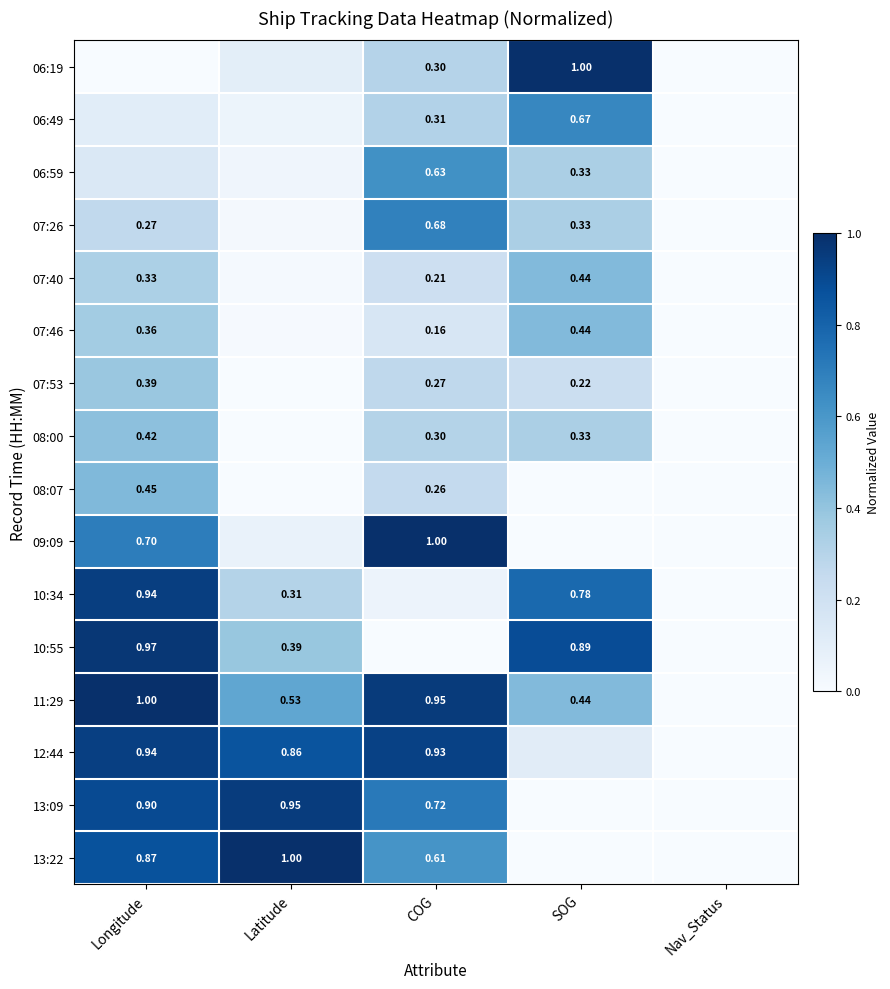

Which series has the largest range (max minus min)?

06:19